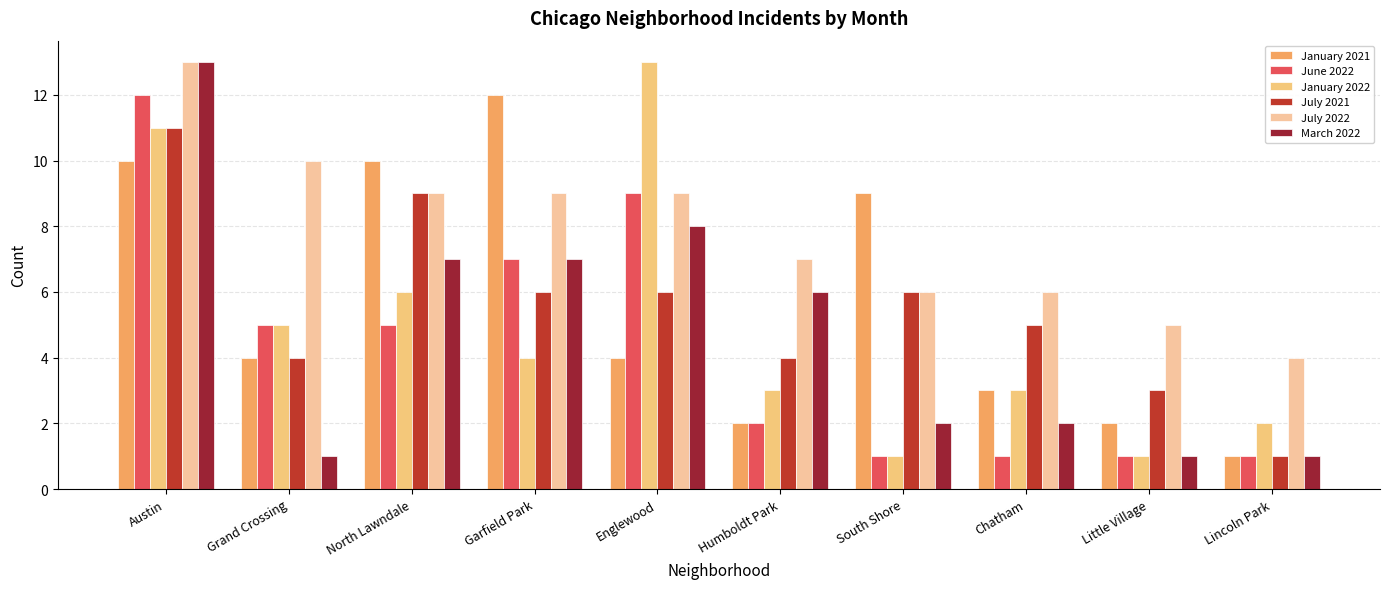

Between Lincoln Park and Humboldt Park, which is larger?

Humboldt Park